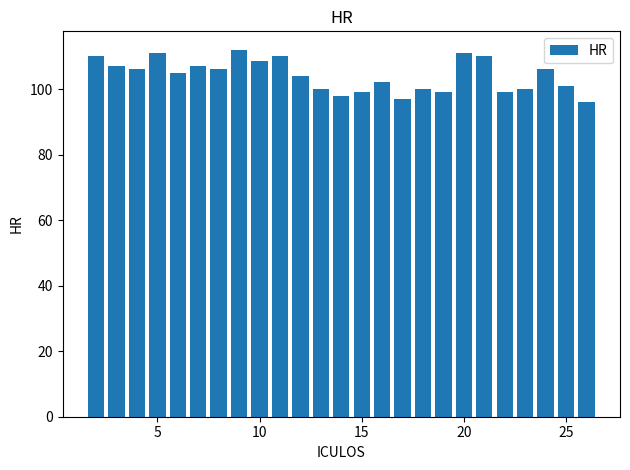

Are the bars horizontal?

No